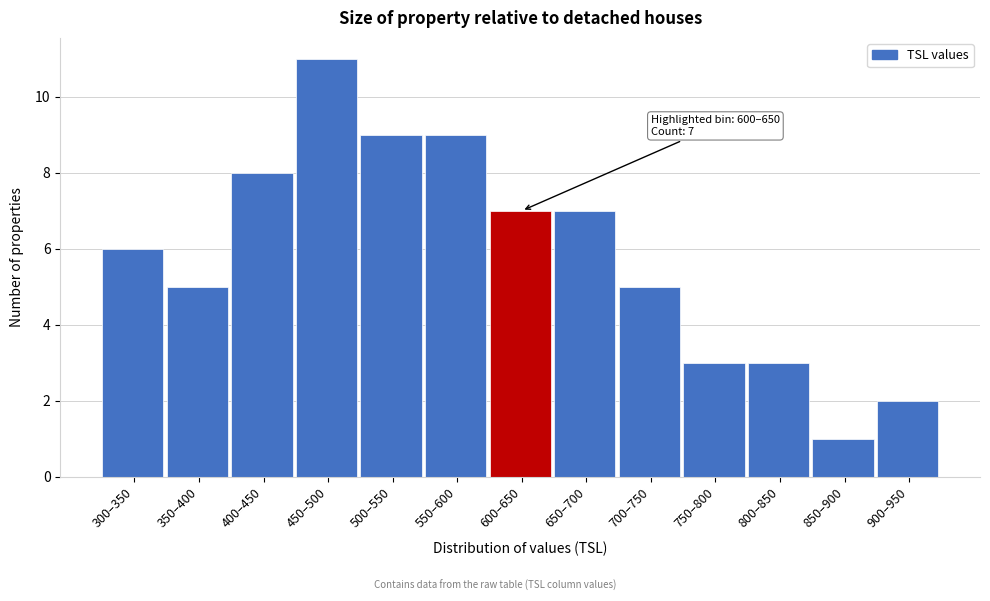

Reading left to right, transcribe all the data shown in this chart.

300–350=6	350–400=5	400–450=8	450–500=11	500–550=9	550–600=9	600–650=7	650–700=7	700–750=5	750–800=3	800–850=3	850–900=1	900–950=2